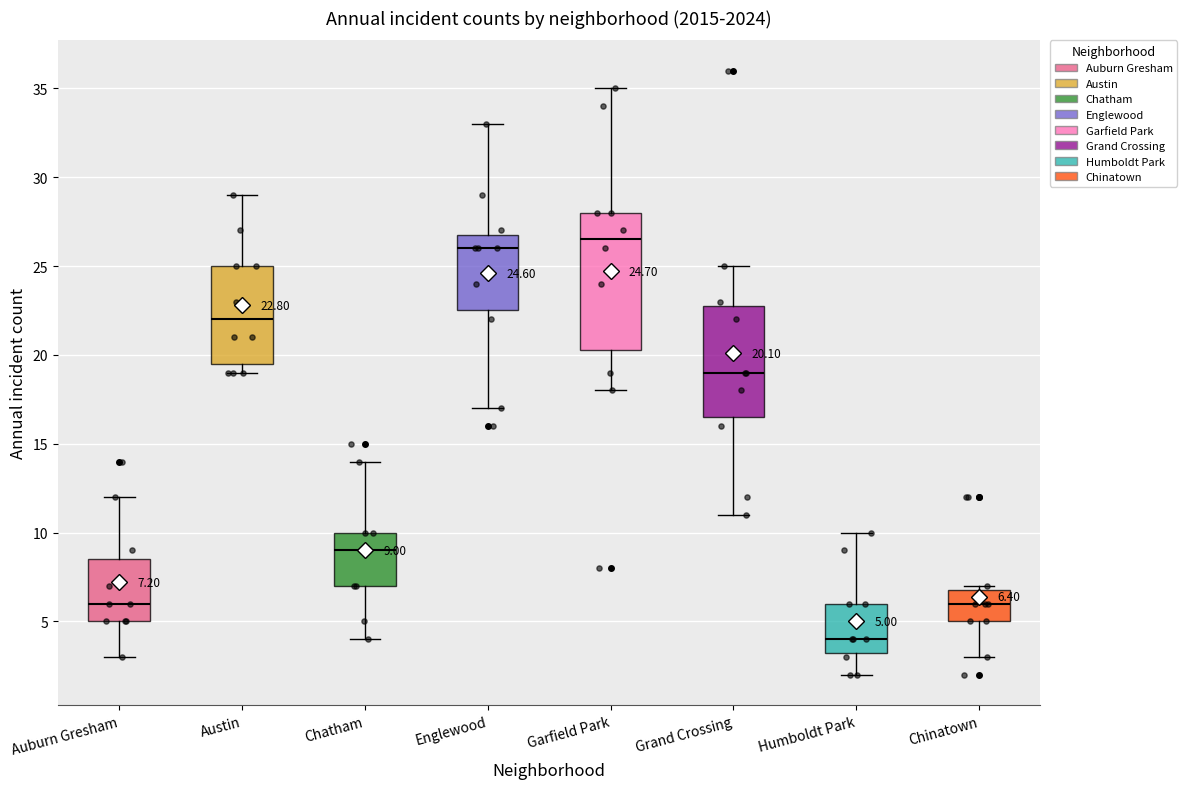

Which box is the tallest, from its lower edge to its upper edge?

Garfield Park